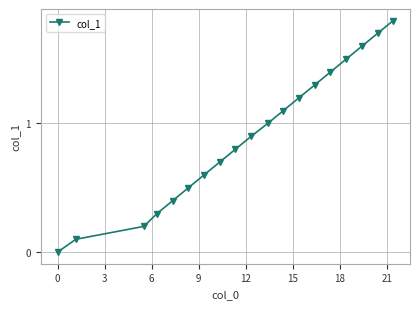

How many positive values are there?

18